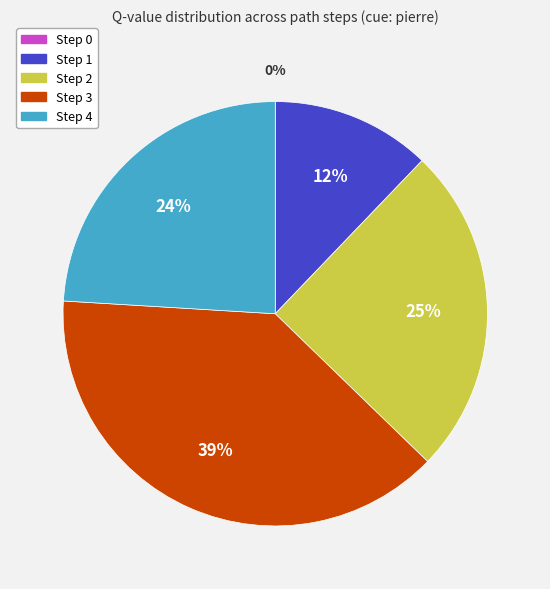

What percentage is the Step 4 slice, to the nearest percent?

24%